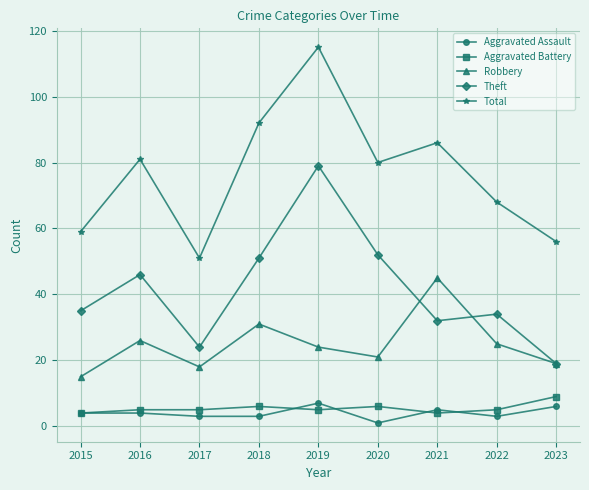

The Aggravated Battery series shows 4 at 2015. True or false?

True